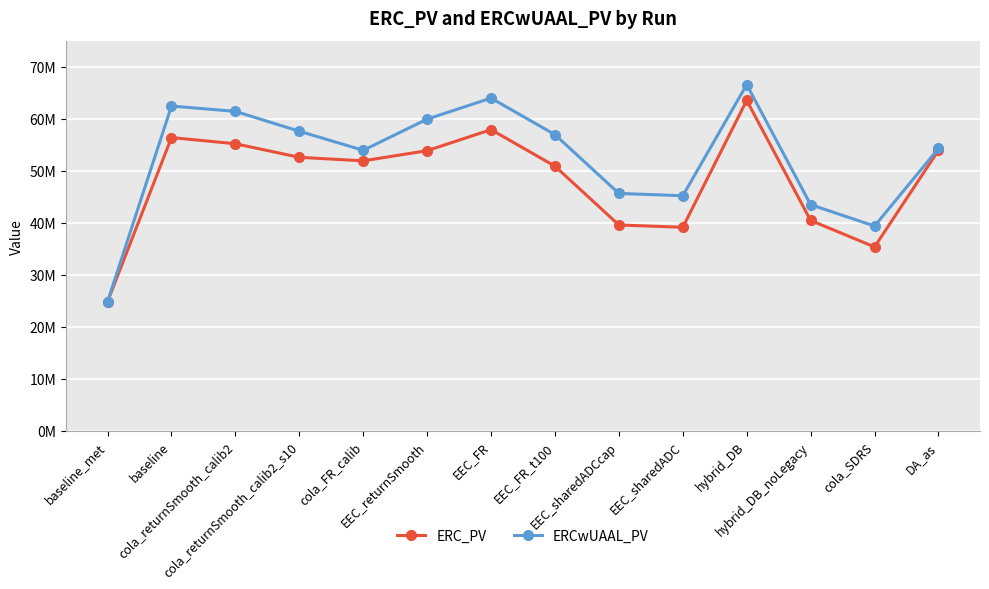

Which series has the widest spread of values?

ERCwUAAL_PV